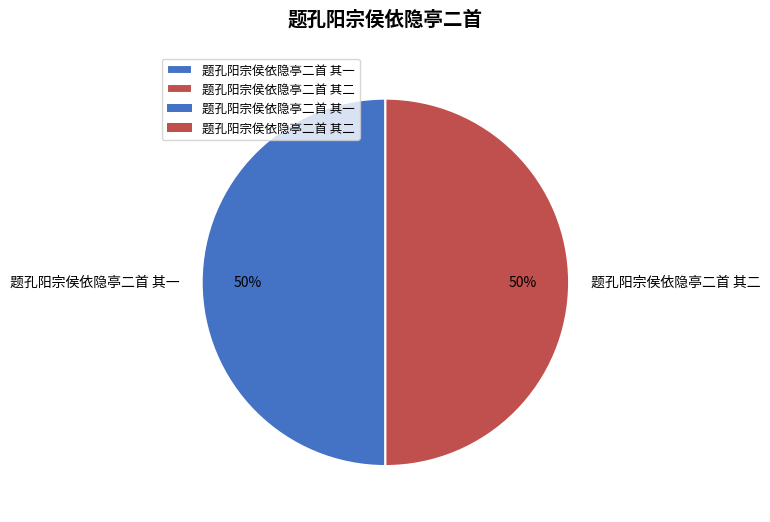

How many slices are in this pie chart?

2